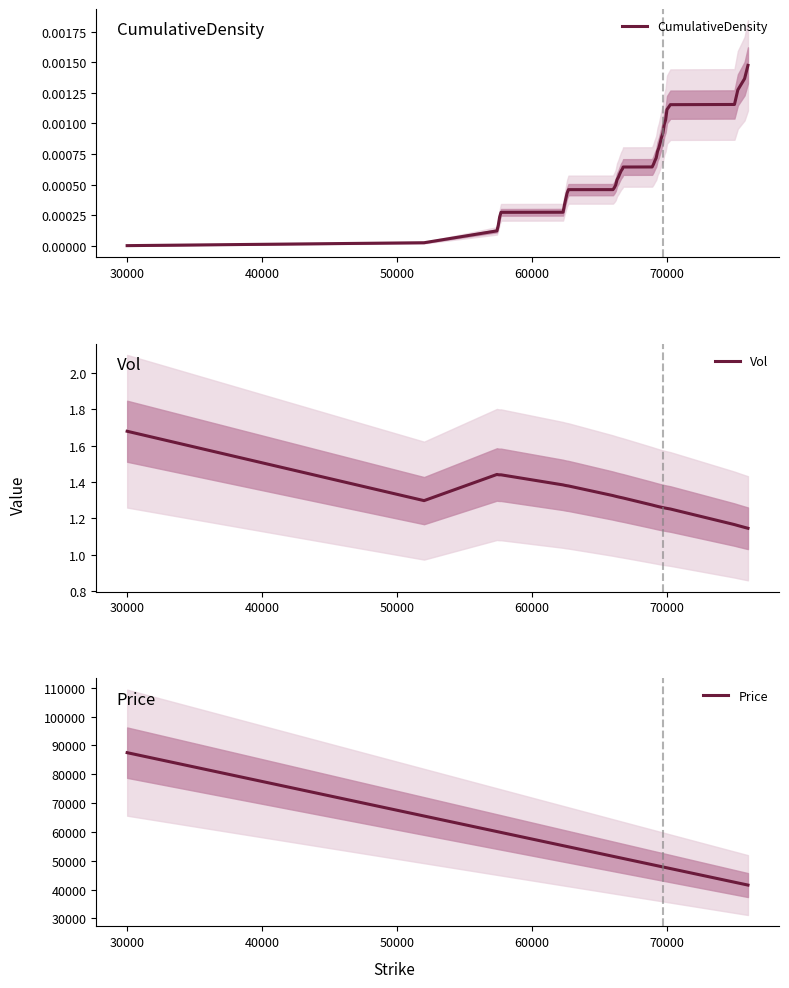

What is the highest value of the Price series?

87492.2